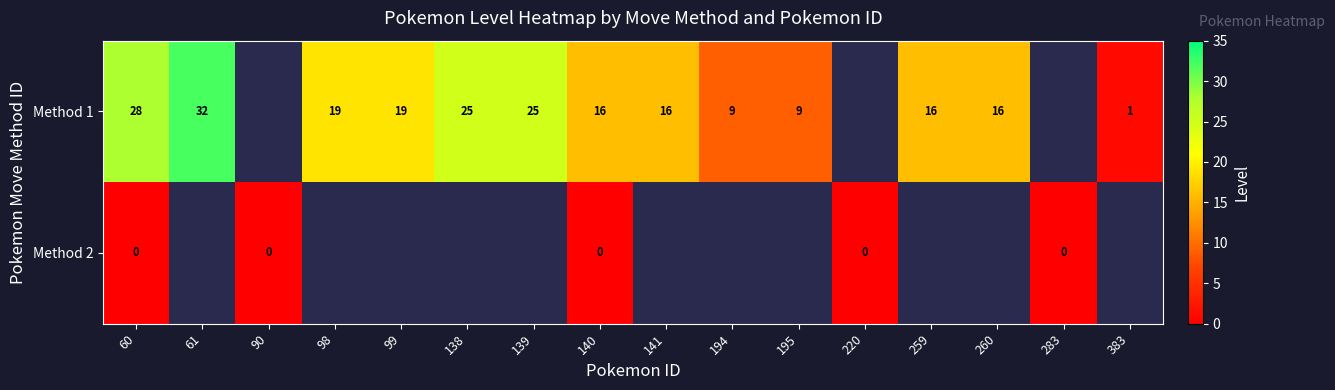

What is the total value across all series at 140?

16